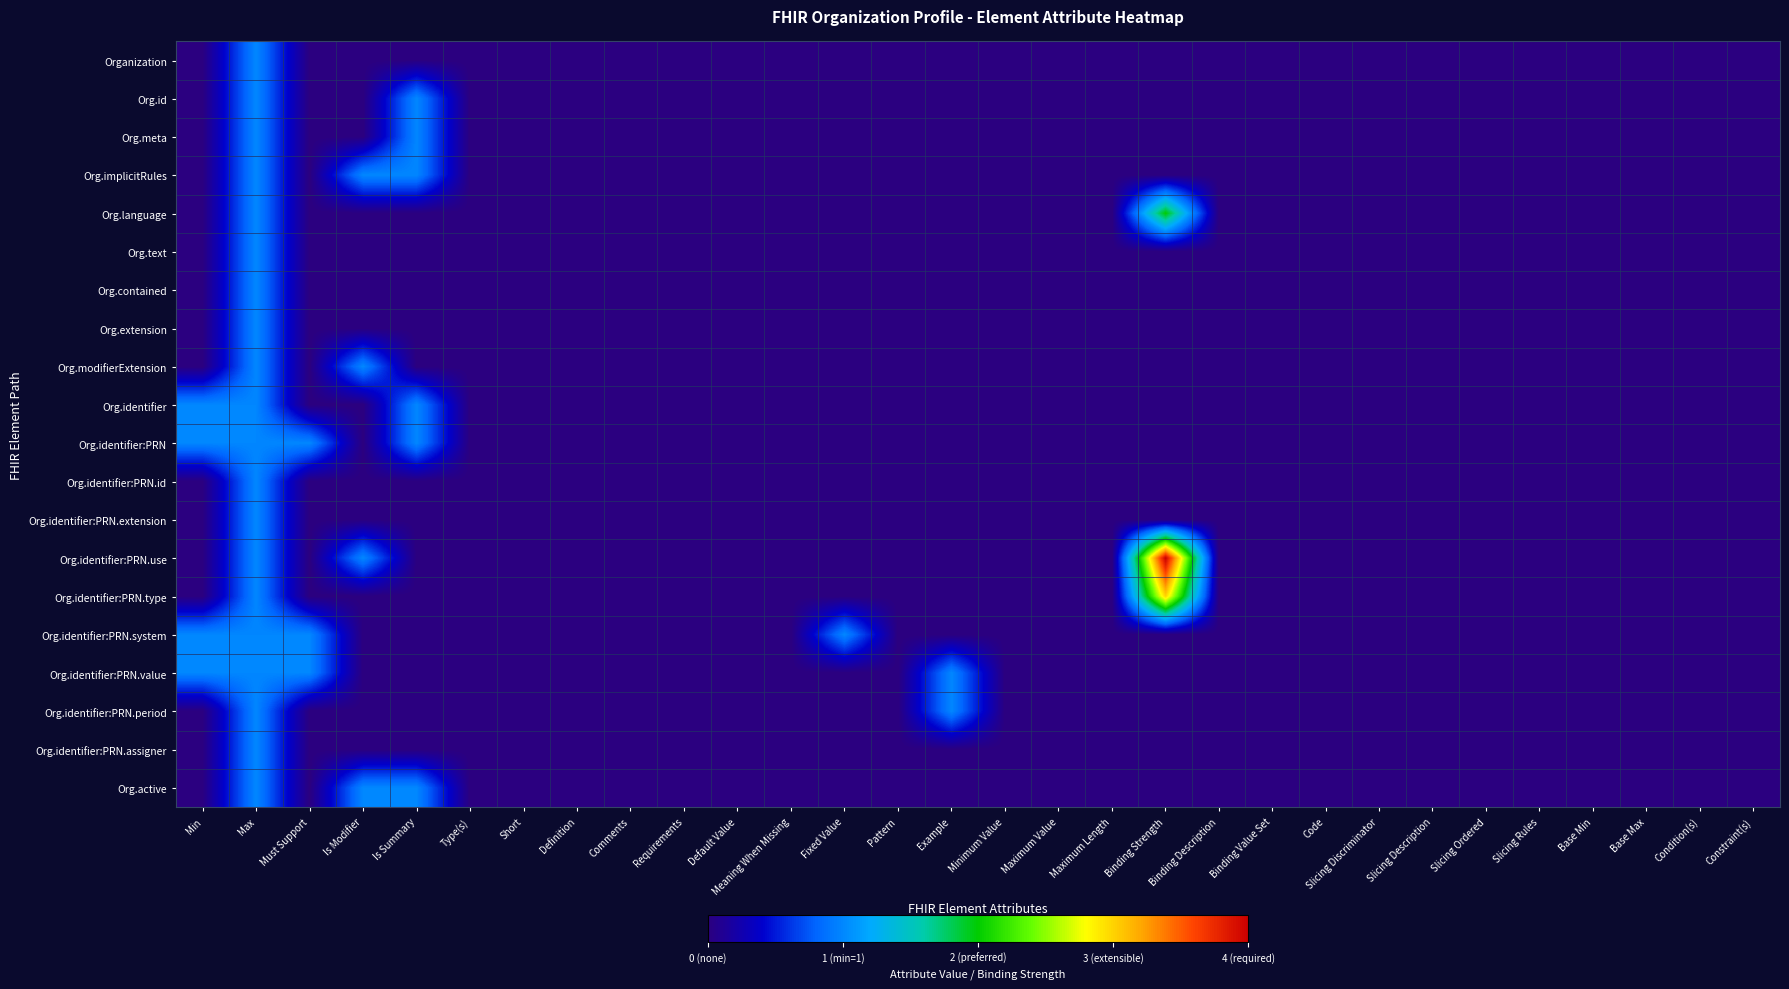

What is the difference between the highest and lowest values at Min?

1